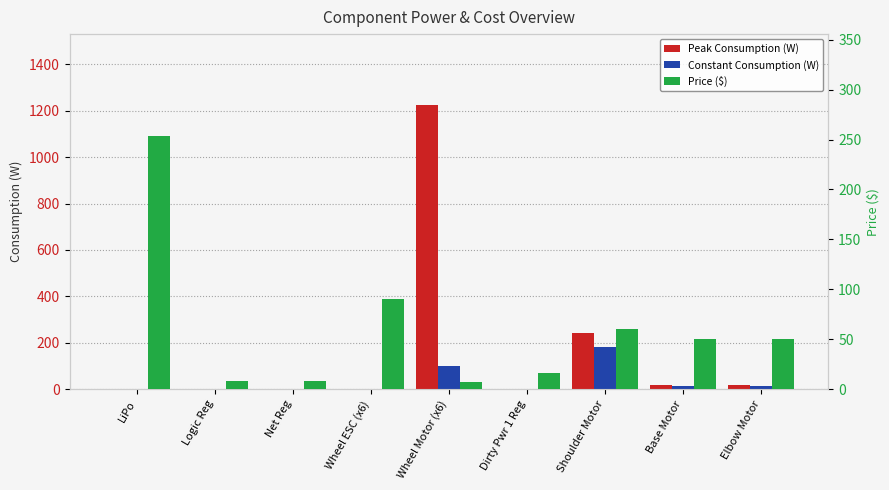

What is the difference between the maximum and minimum values in the Price ($) series?

246.8